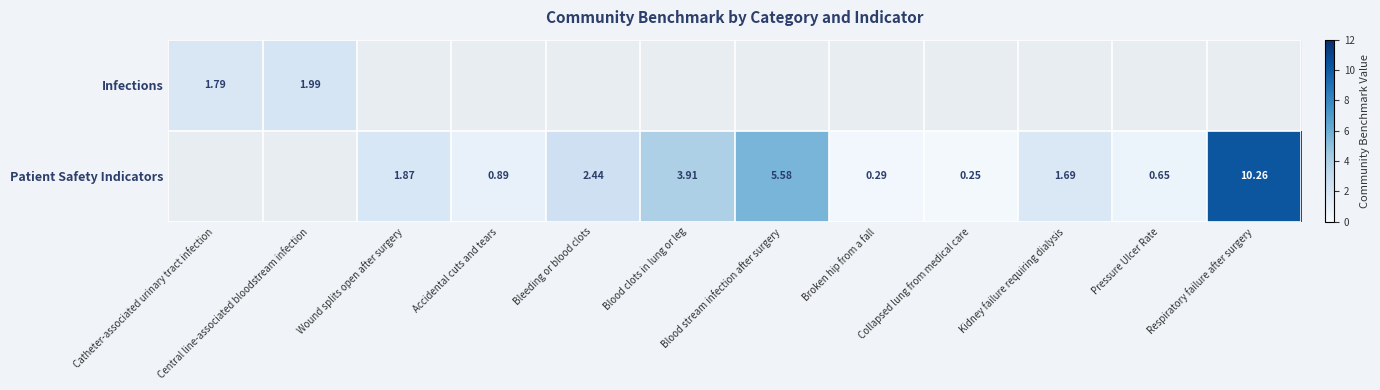

Between Accidental cuts and tears and Collapsed lung from medical care, which series saw the biggest shift?

Patient Safety Indicators